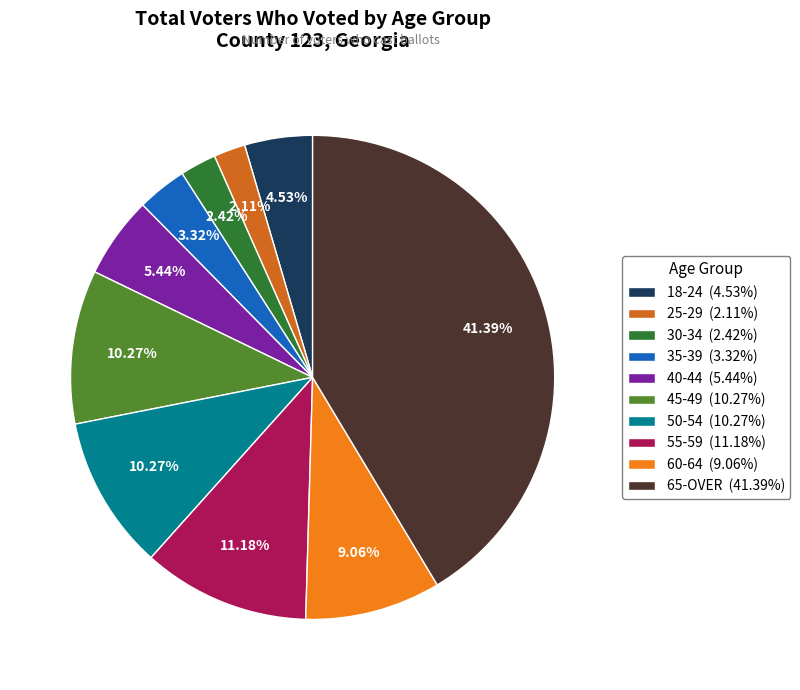

Combined, do 55-59 and 25-29 account for over 50%?

No